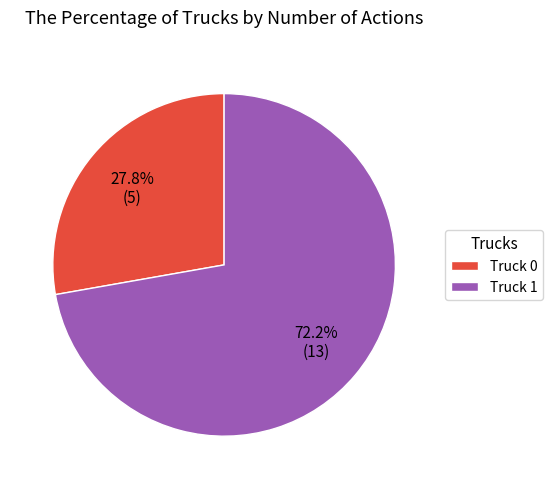

How much of the chart is everything except Truck 0?

72.2%